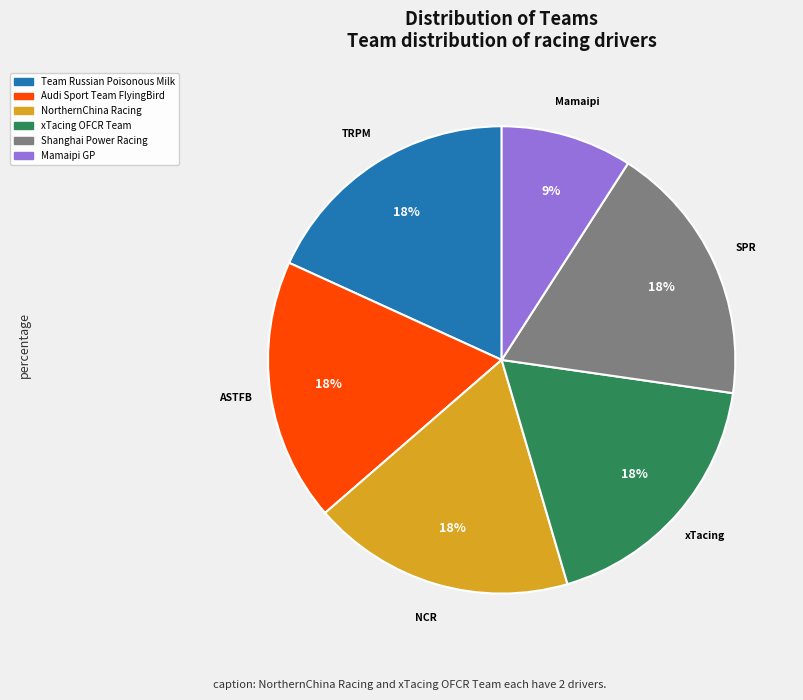

Count the number of slices in the pie.

6